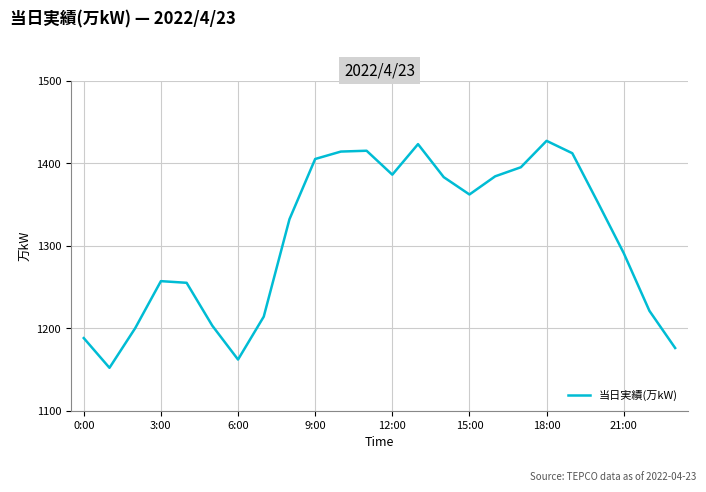

What is the difference between the maximum and minimum values?

275